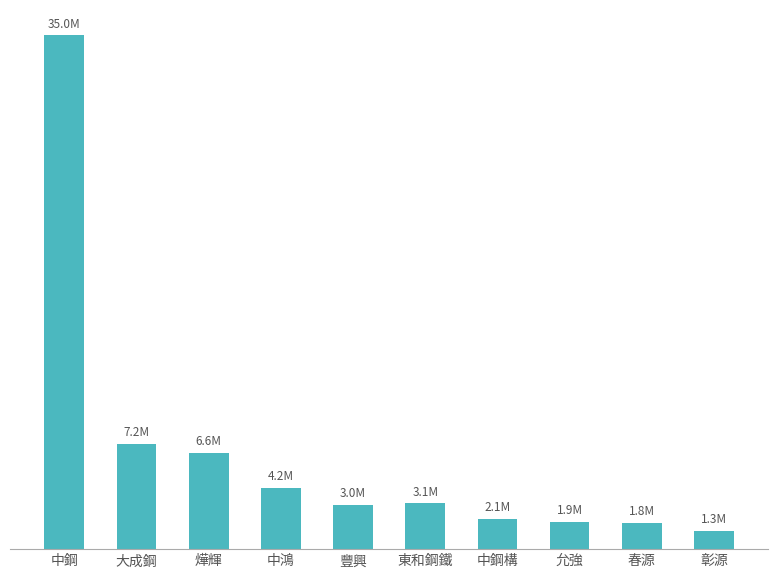

Are the bars horizontal?

No